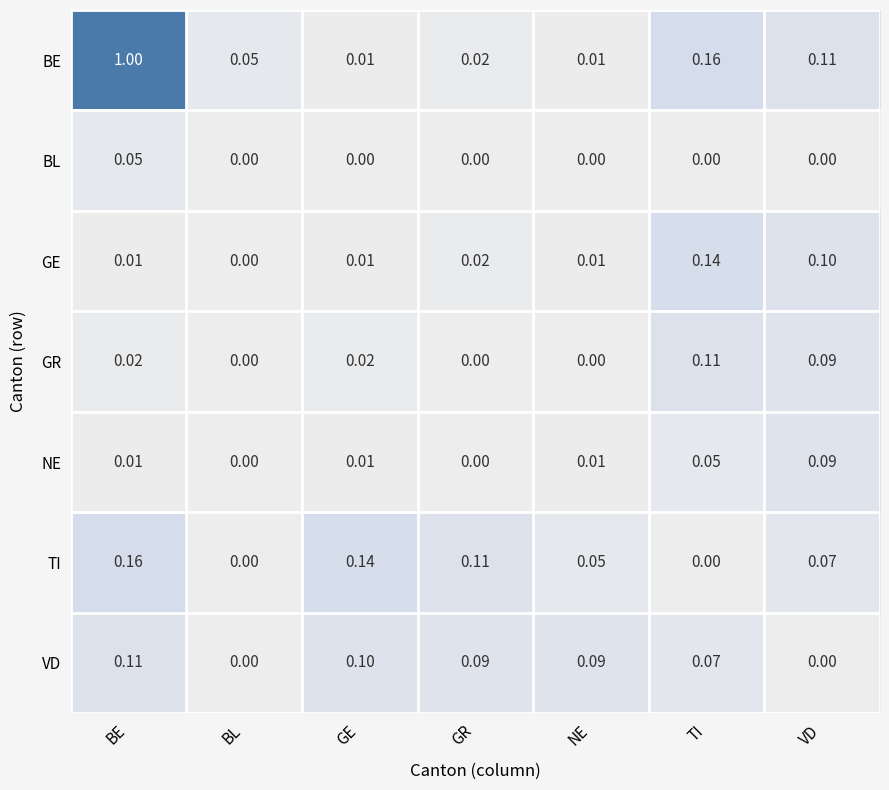

How many distinct data groups are displayed?

7